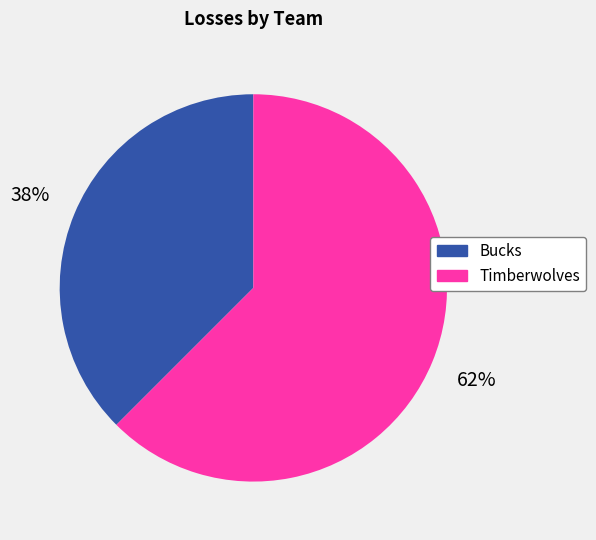

Approximately how many times larger is the value at Bucks compared to Timberwolves?

0.6